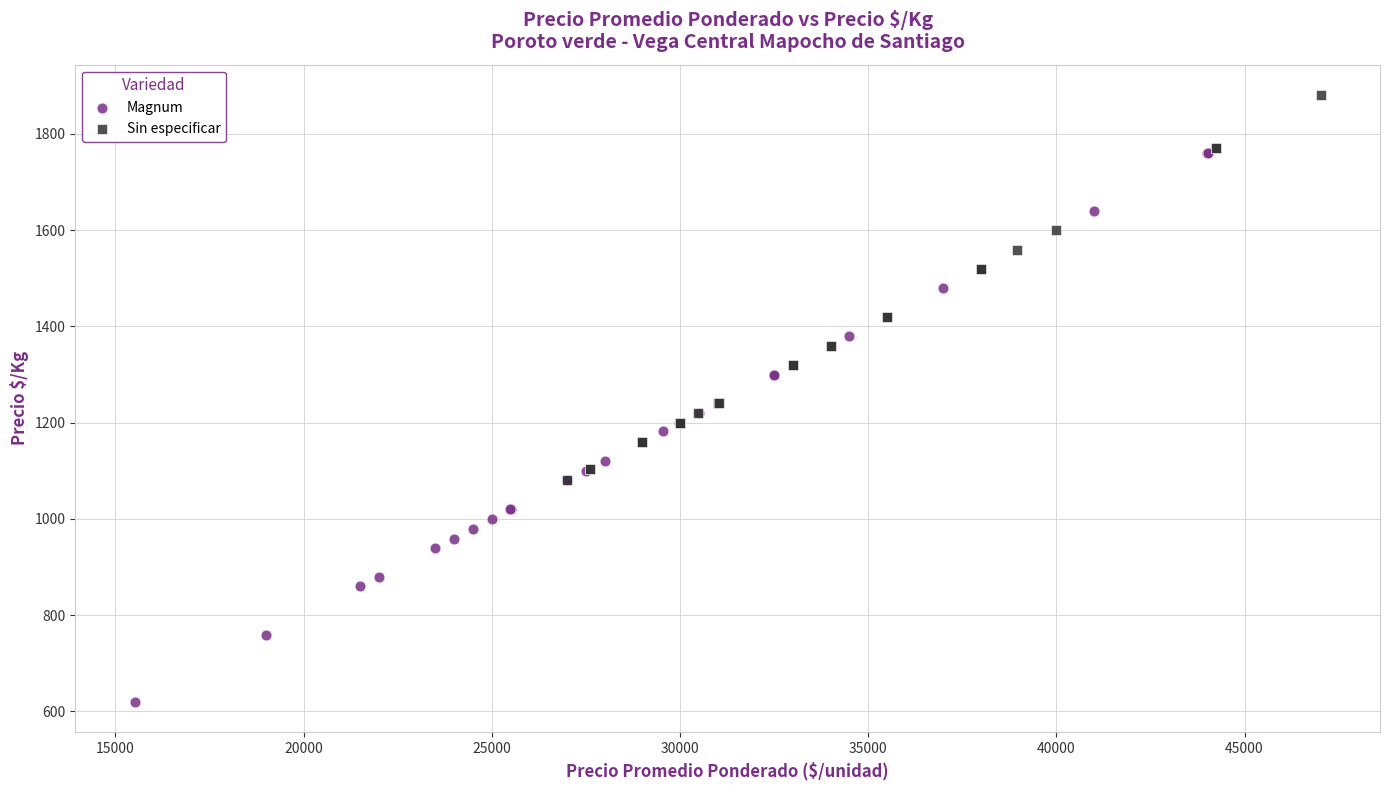

Which series has the widest spread of Y values?

Magnum